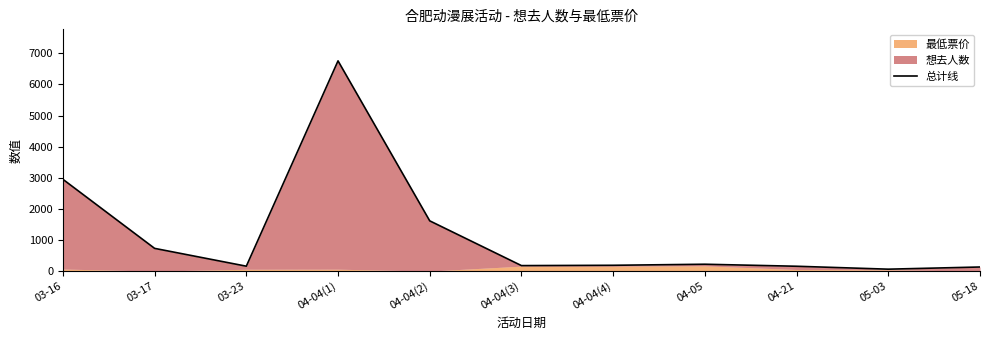

What is the ratio of the value at 04-21 to the value at 04-05?

0.7